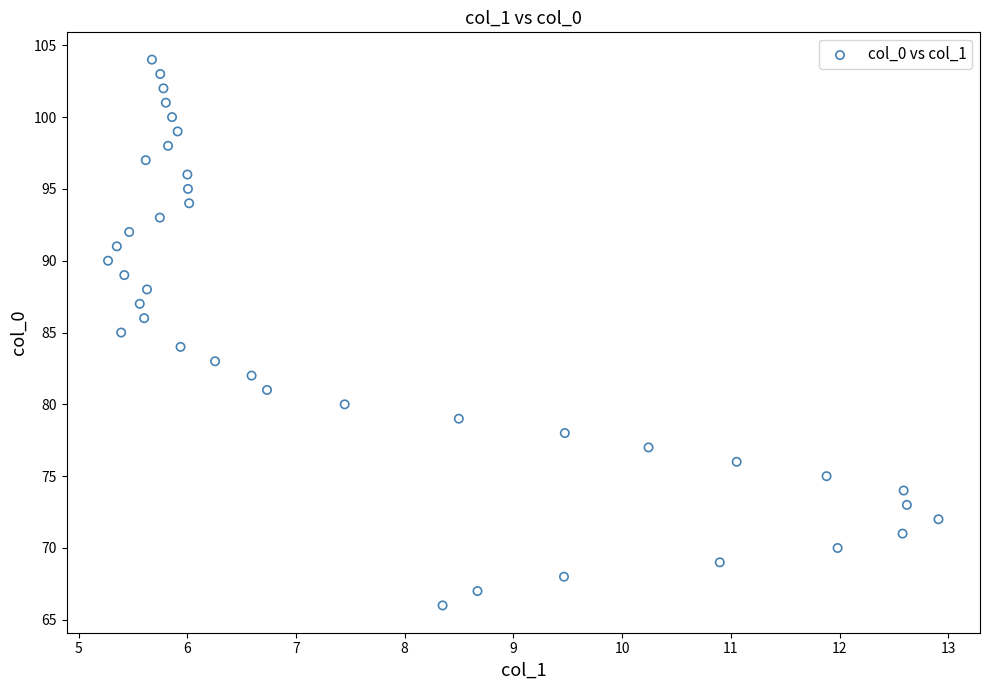

What is the range of Y values (max minus min)?

38